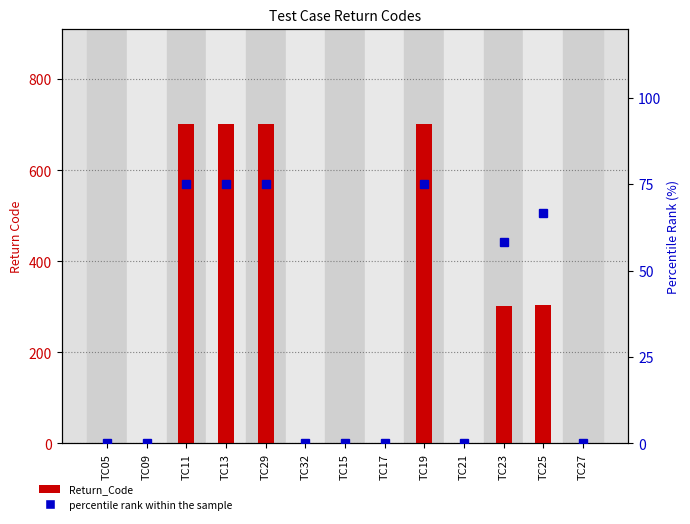

What is the greatest value displayed?

701.0